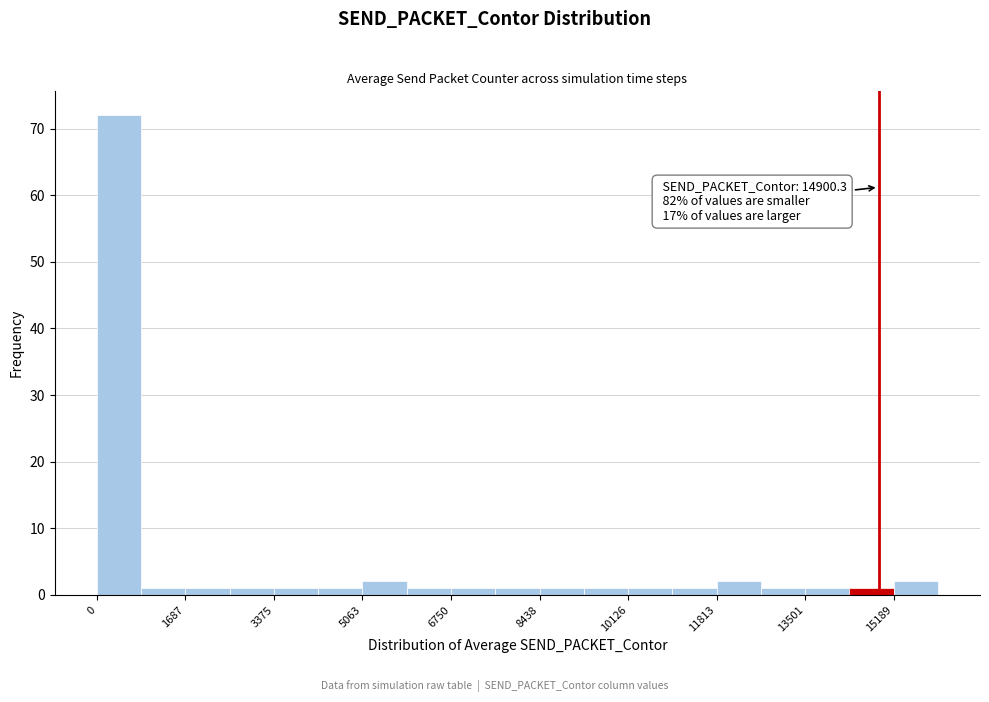

Which range on the x-axis has the tallest bar?

0 to 800